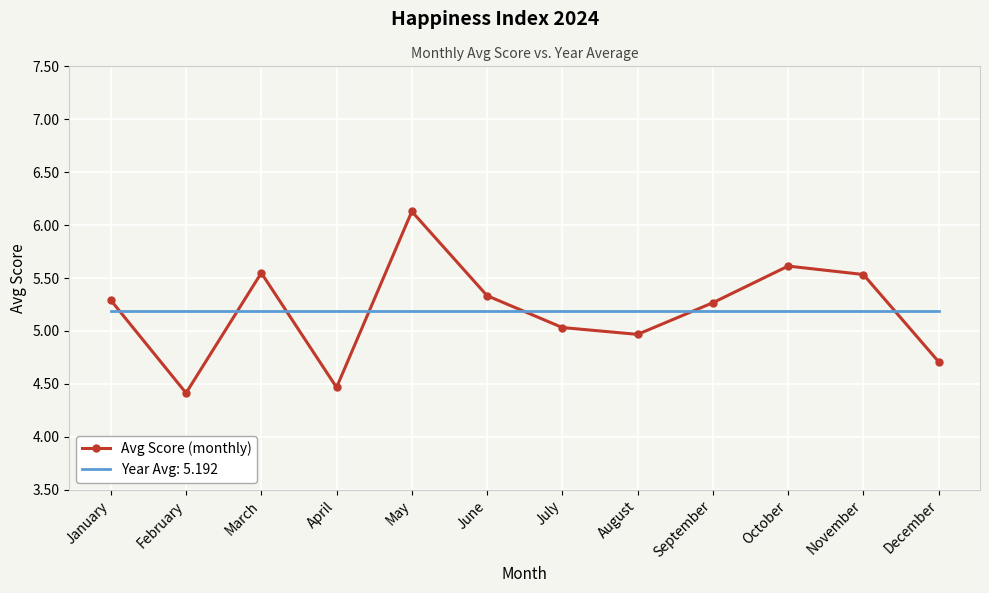

Which label corresponds to the largest value in the chart?

May